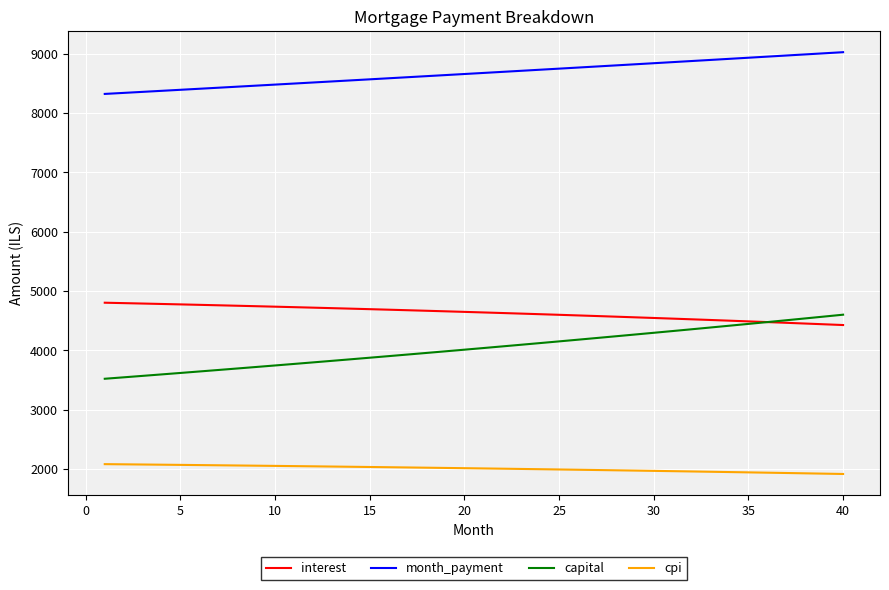

Which series has the largest total across all categories?

month_payment